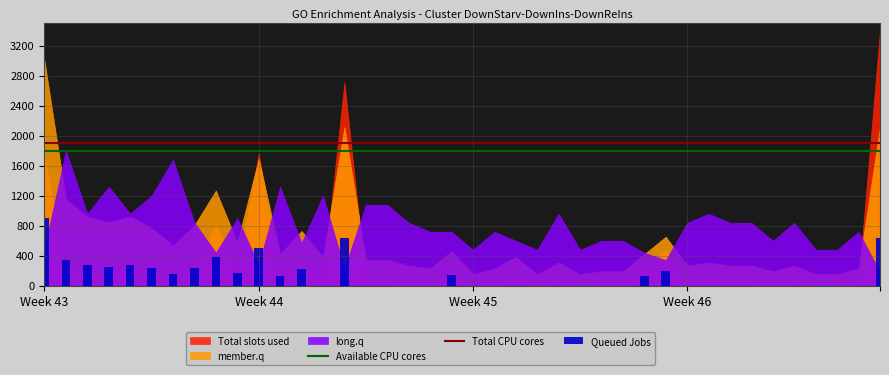

True or false: Queued Jobs has a value of 393.1 at 5.

False